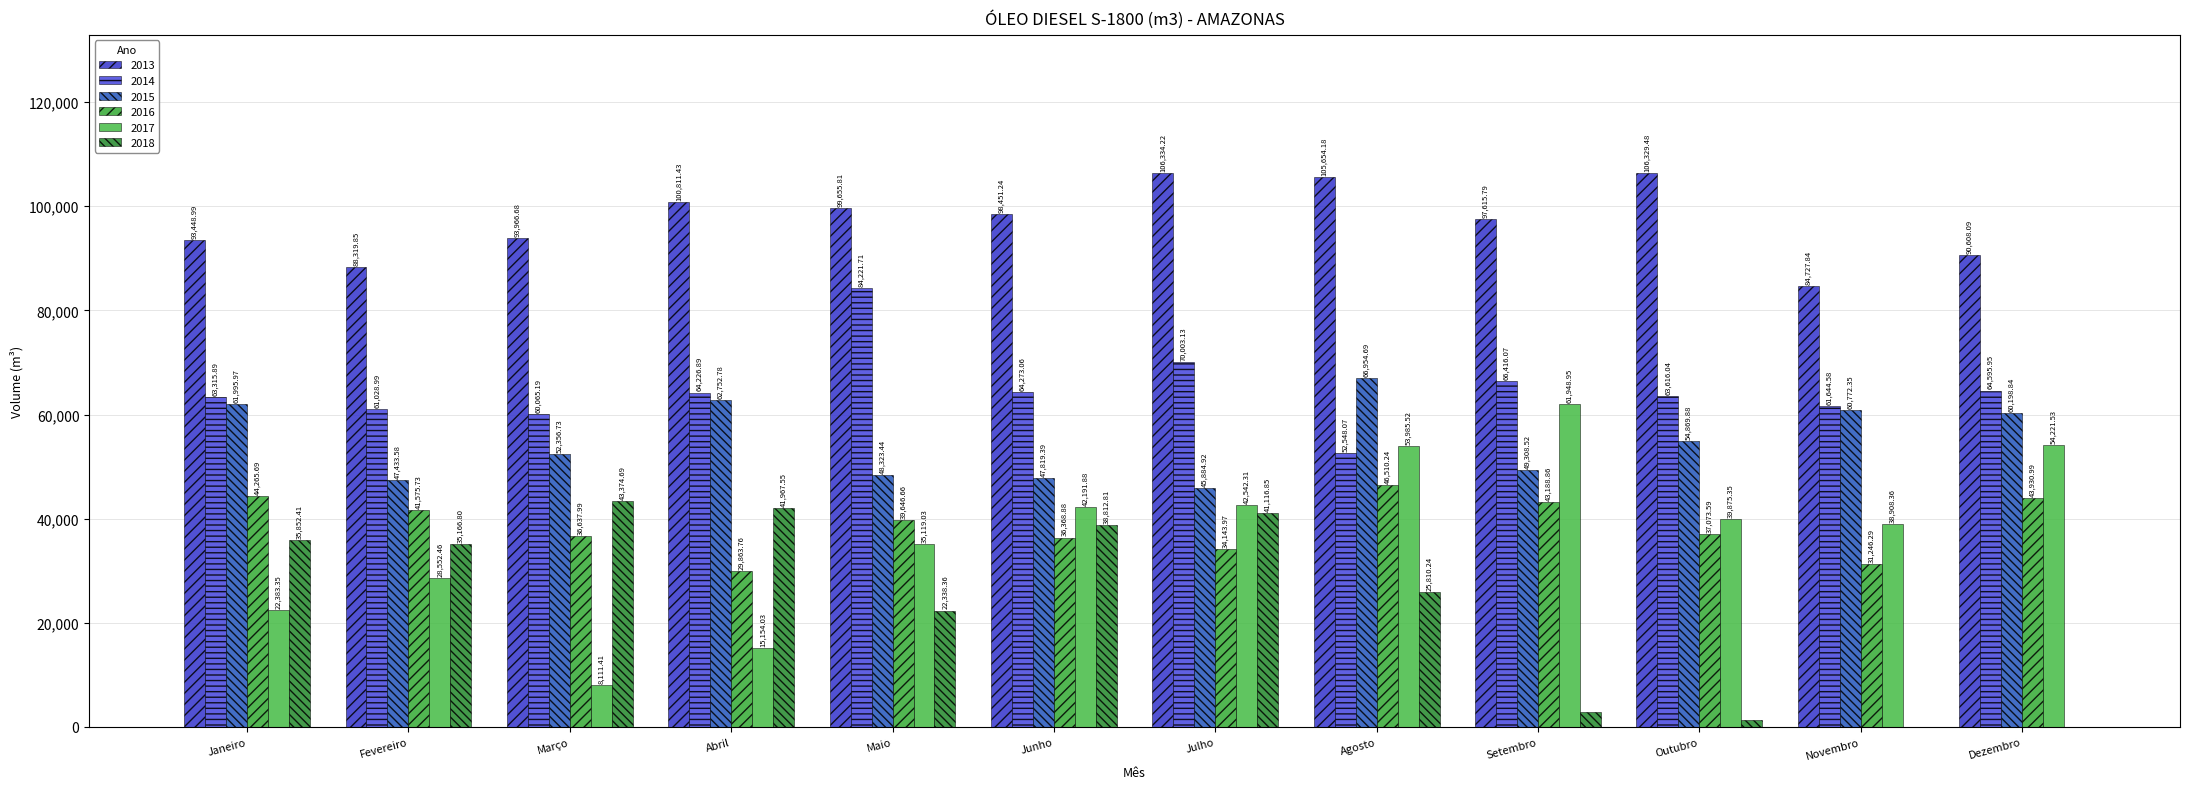

Between Fevereiro and Maio, which series saw the biggest shift?

2014